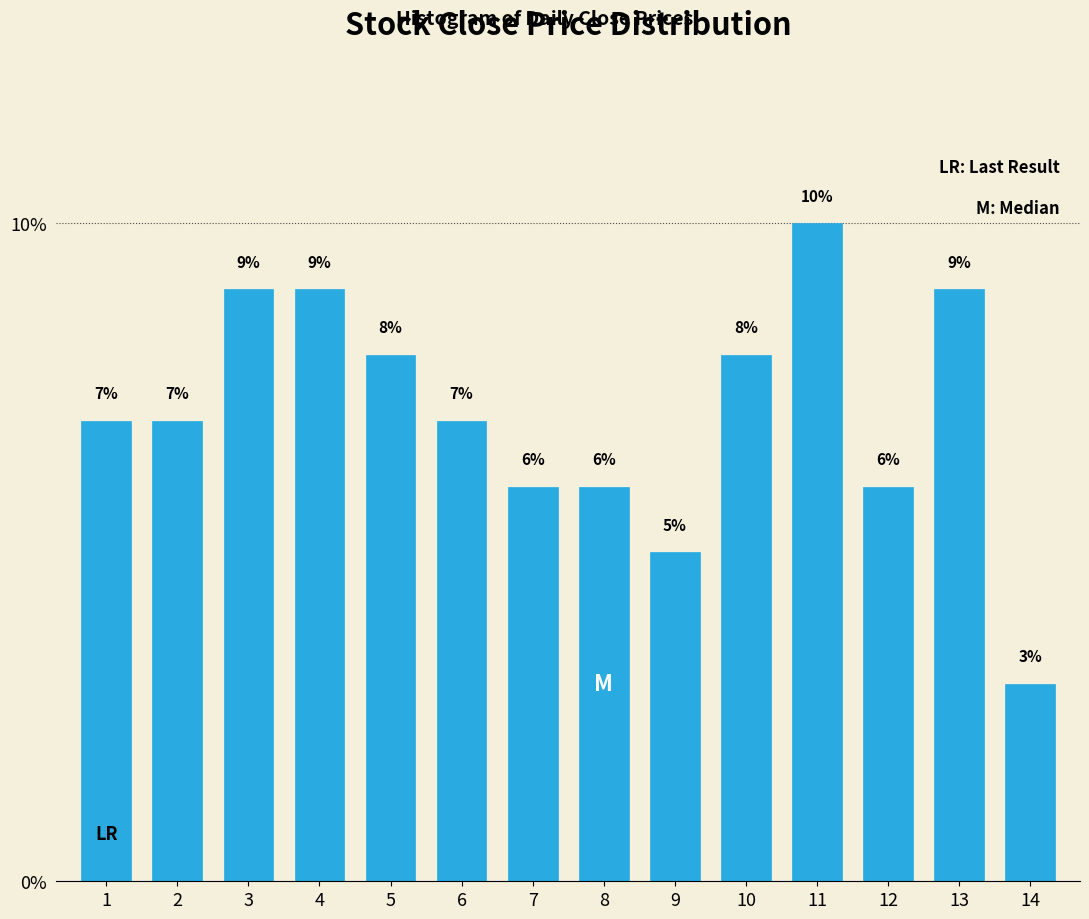

Are the bars horizontal?

No